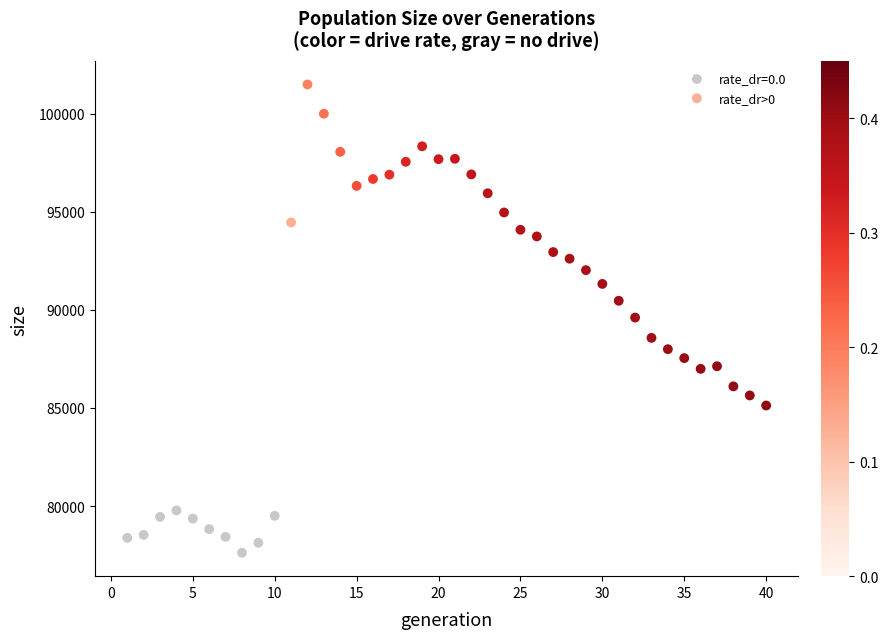

Which series contains the highest Y value?

rate_dr>0